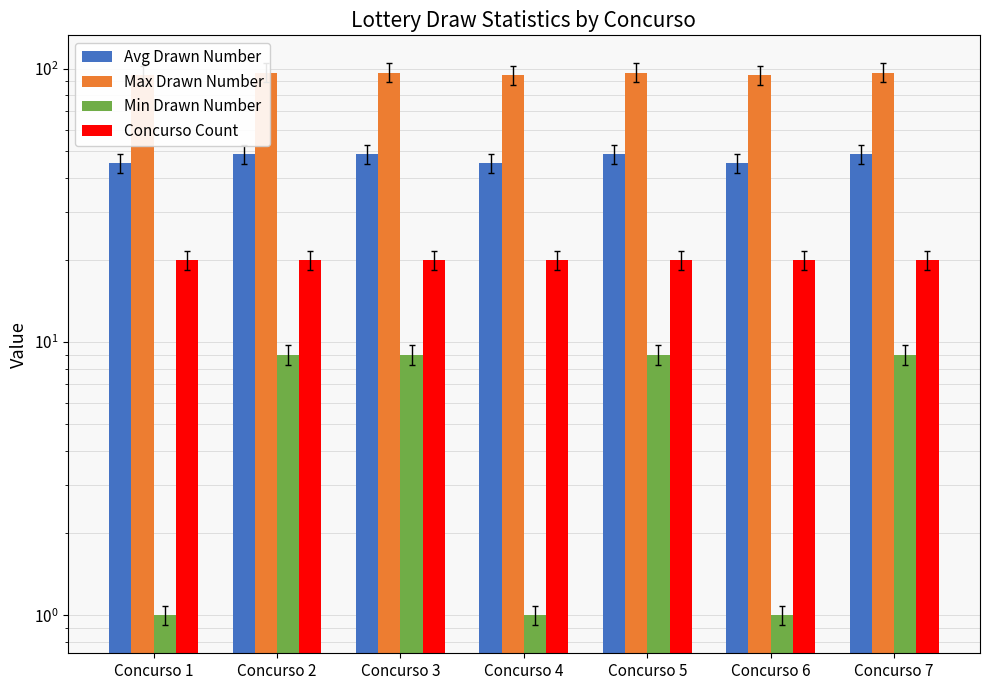

How many bars are there in each group?

4